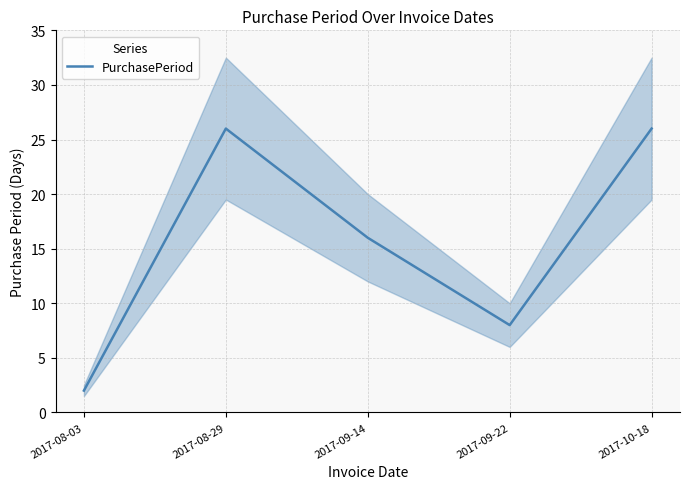

What is the label of the 5th point from the left?

2017-10-18